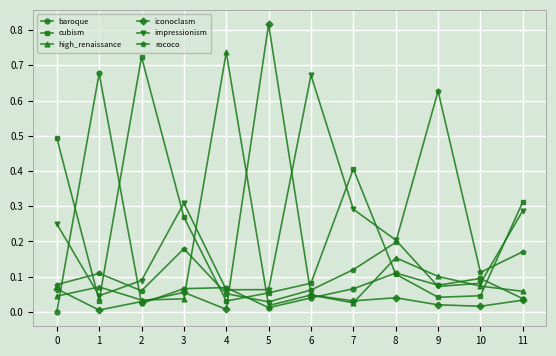

Is the value of iconoclasm at 4 greater than the value of impressionism at 7?

No